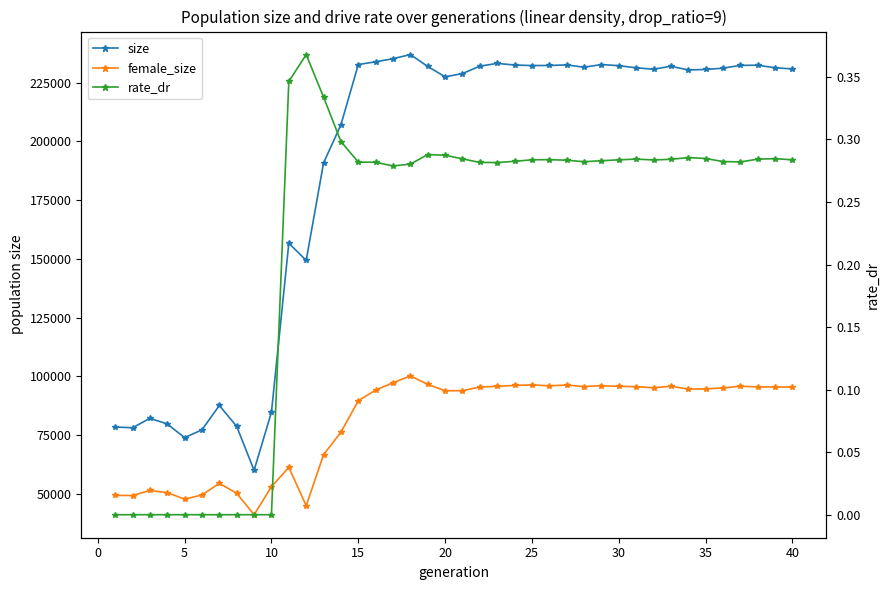

How many data points in rate_dr are above 0?

30